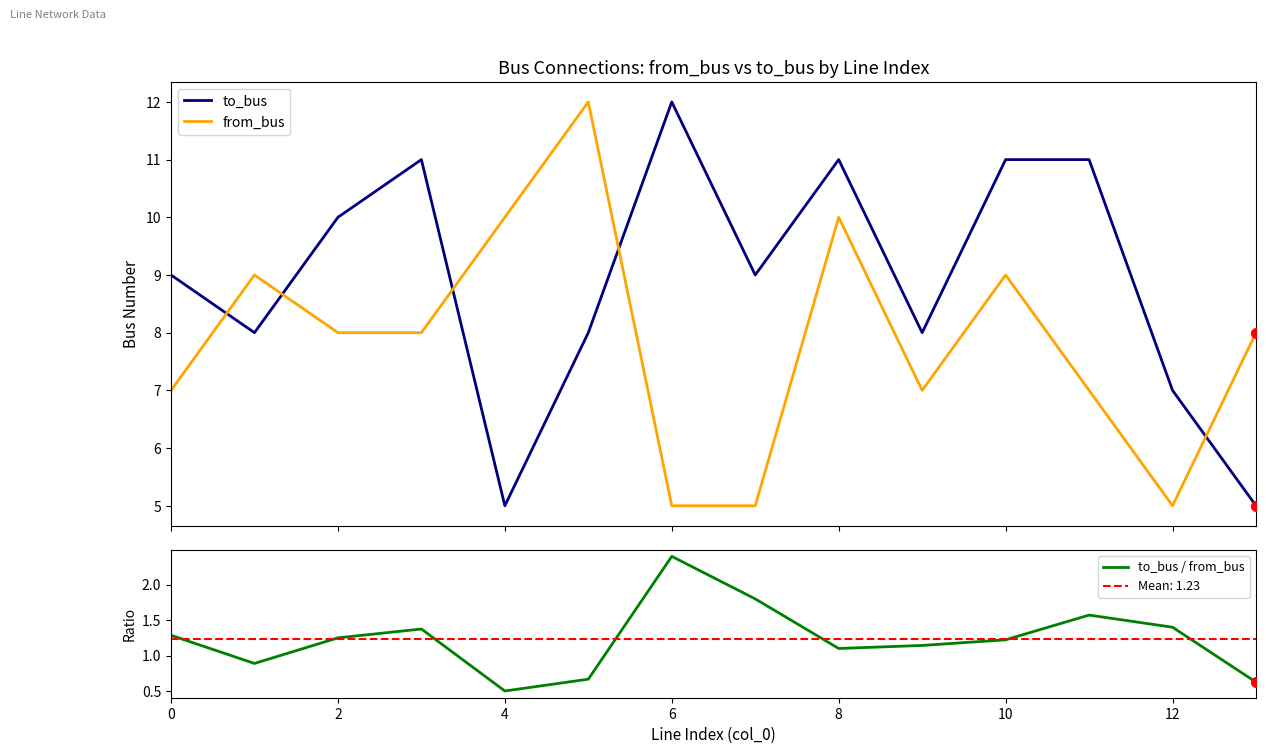

Which series contains the highest Y value?

to_bus